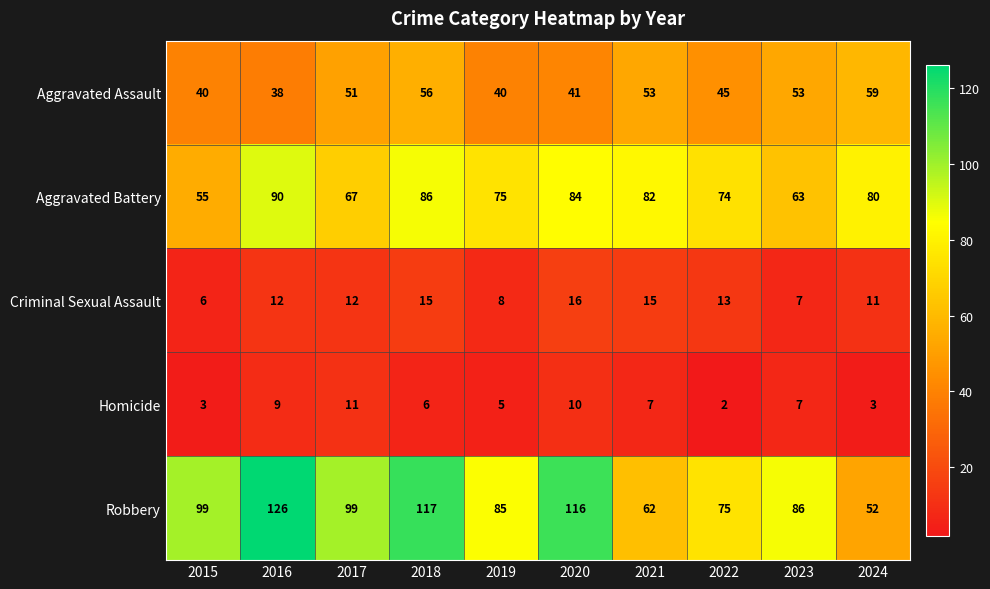

At which category is the sum across all series the highest?

2018